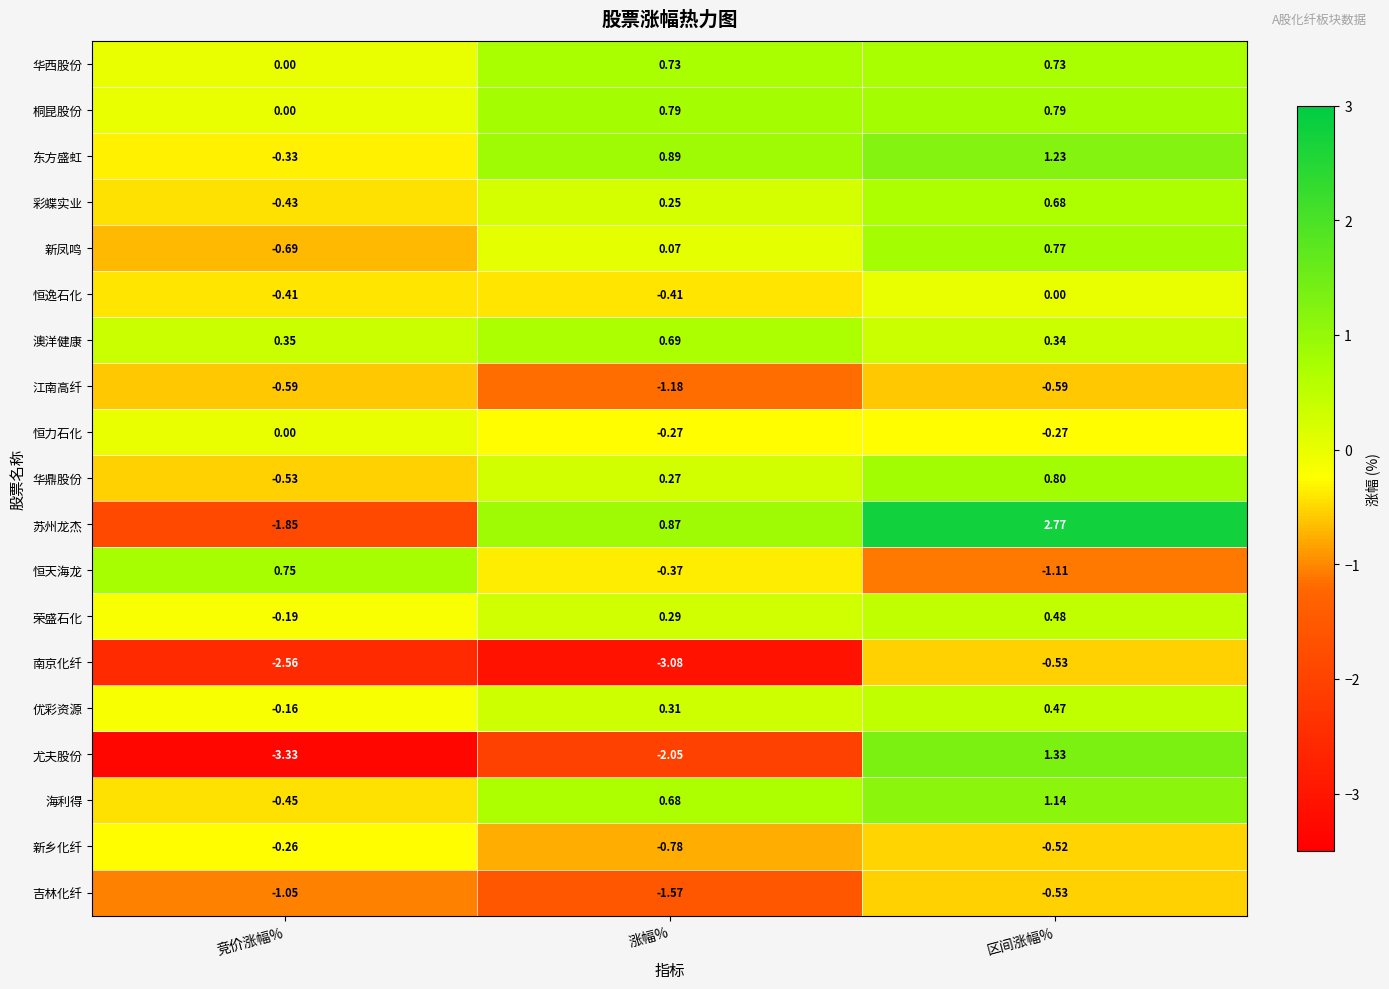

What is the total value across all series at 涨幅%?

-3.9